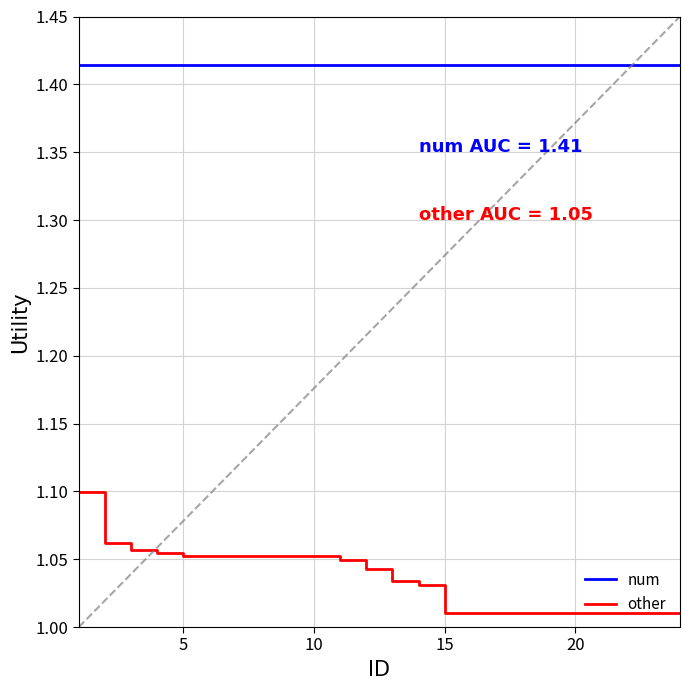

How many series are shown in this chart?

2